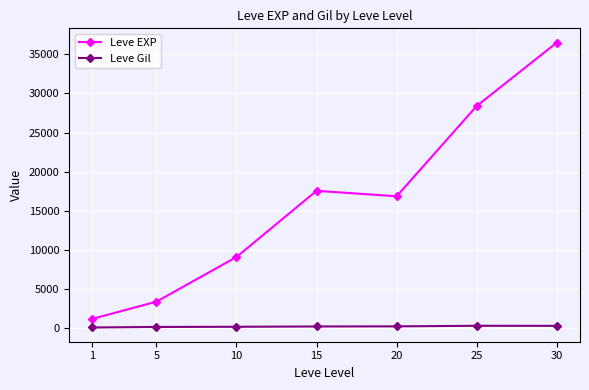

Rank the series at 1 from highest to lowest value.

Leve EXP, Leve Gil